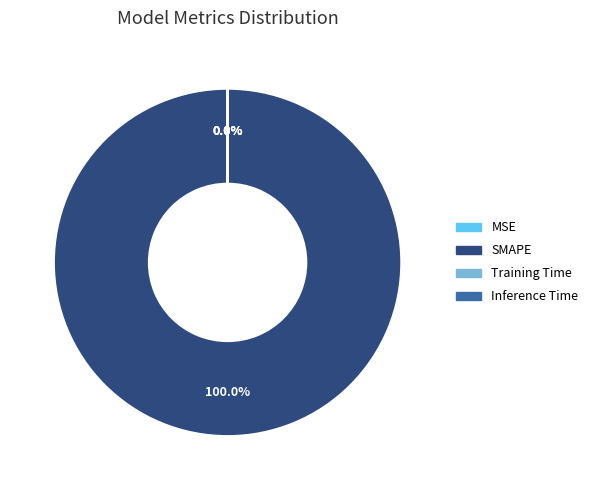

Rank the categories by value from highest to lowest.

SMAPE, Training Time, Inference Time, MSE